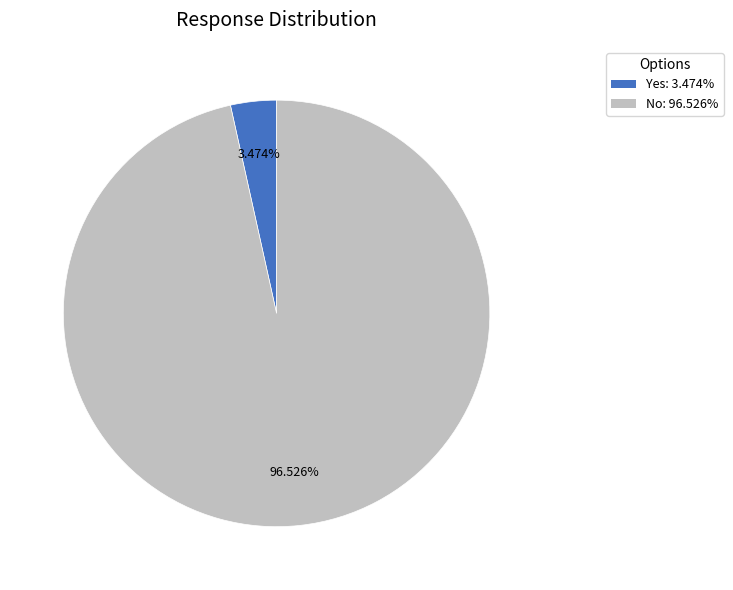

Rank the categories by value from highest to lowest.

No, Yes